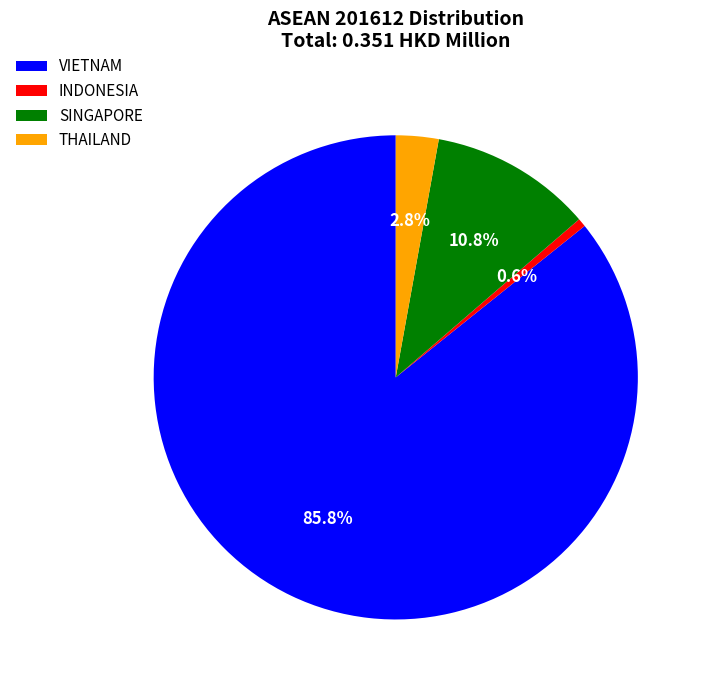

Which category has the smallest portion of the pie?

INDONESIA